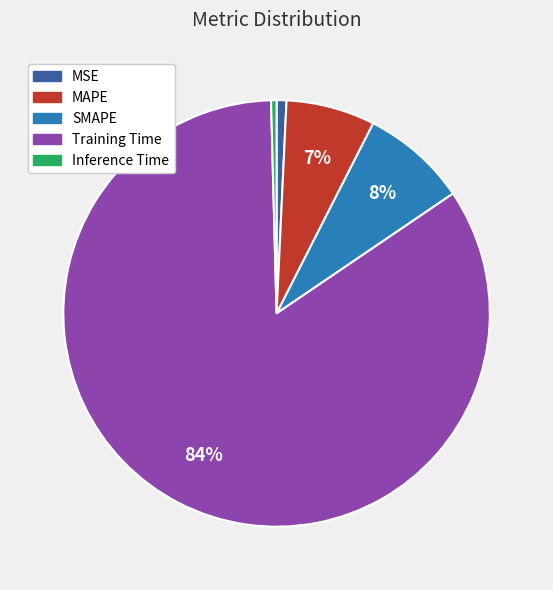

Is the sum of MSE and MAPE greater than half?

No